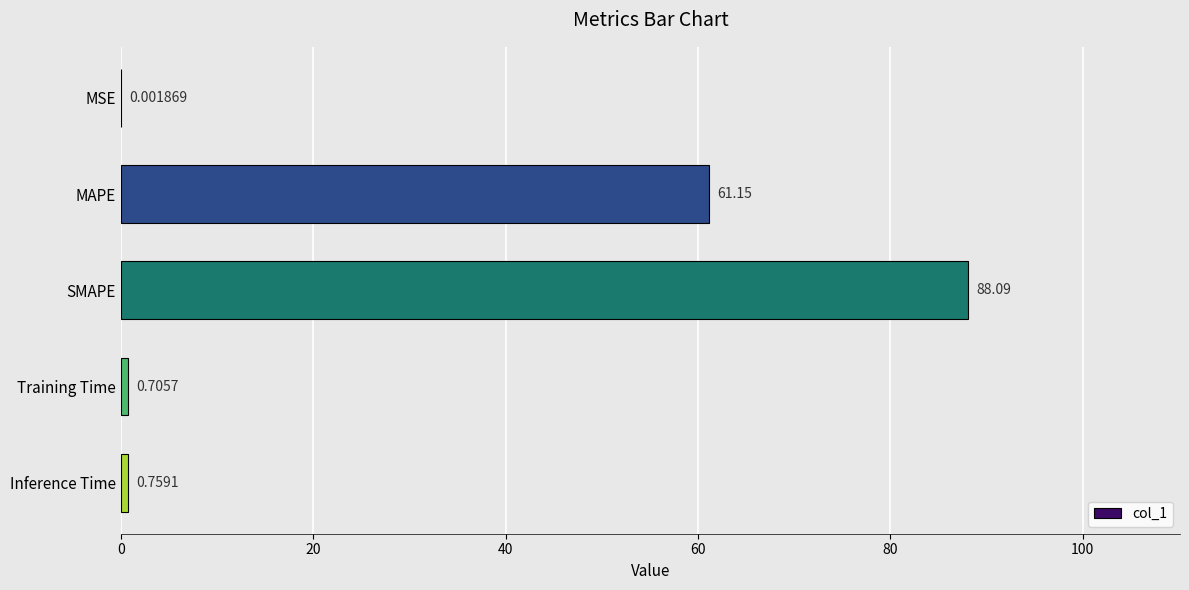

Which label corresponds to the largest value in the chart?

SMAPE